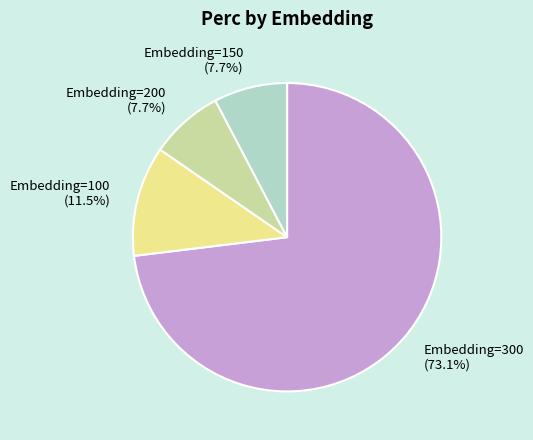

To the nearest percent, what is the difference between the largest and smallest slice percentages?

65%